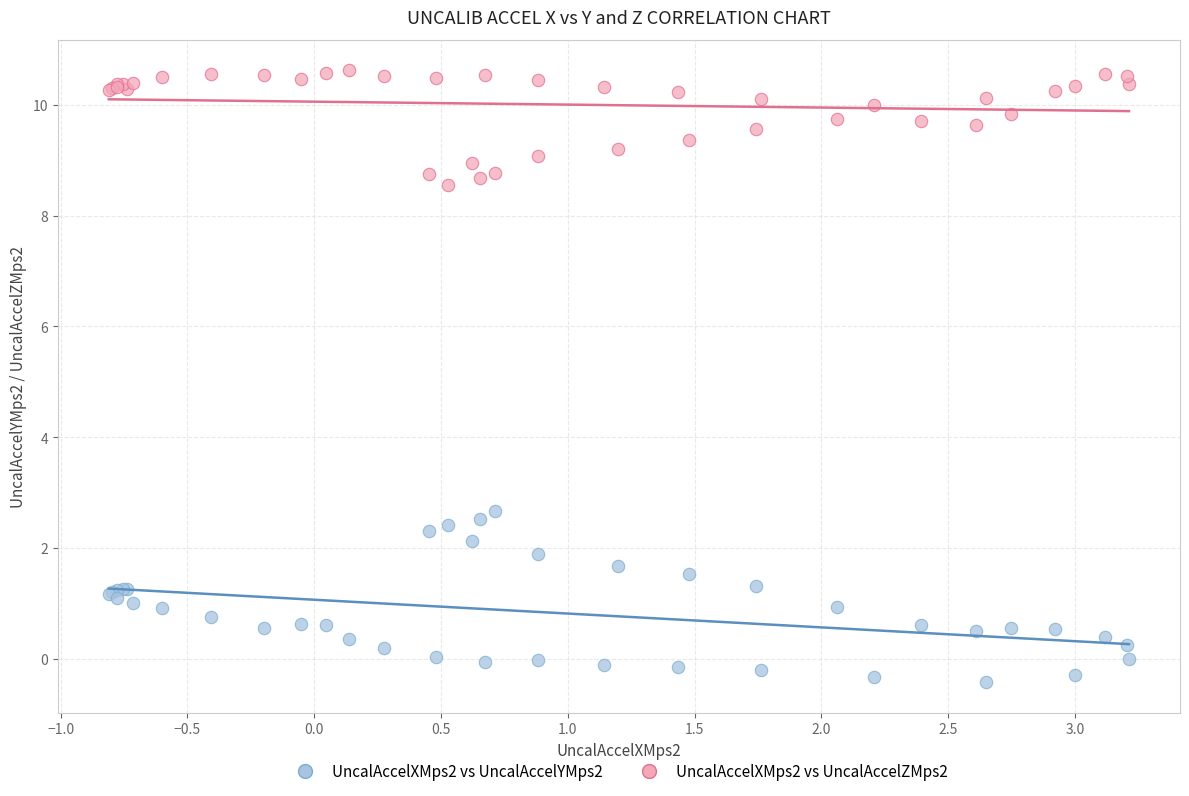

What is the X range (max minus min) for the scatter plot?

4.0